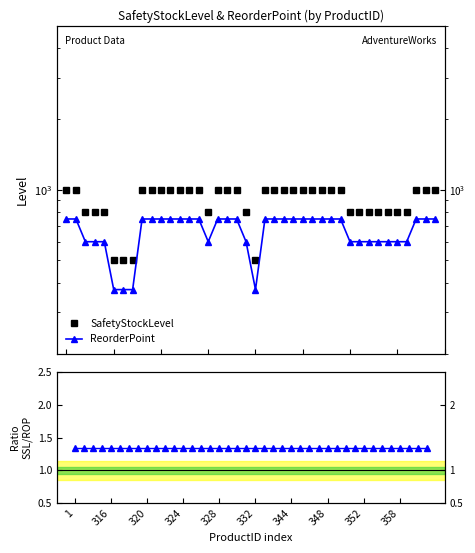

Which series changed the most between 22 and 36?

SafetyStockLevel